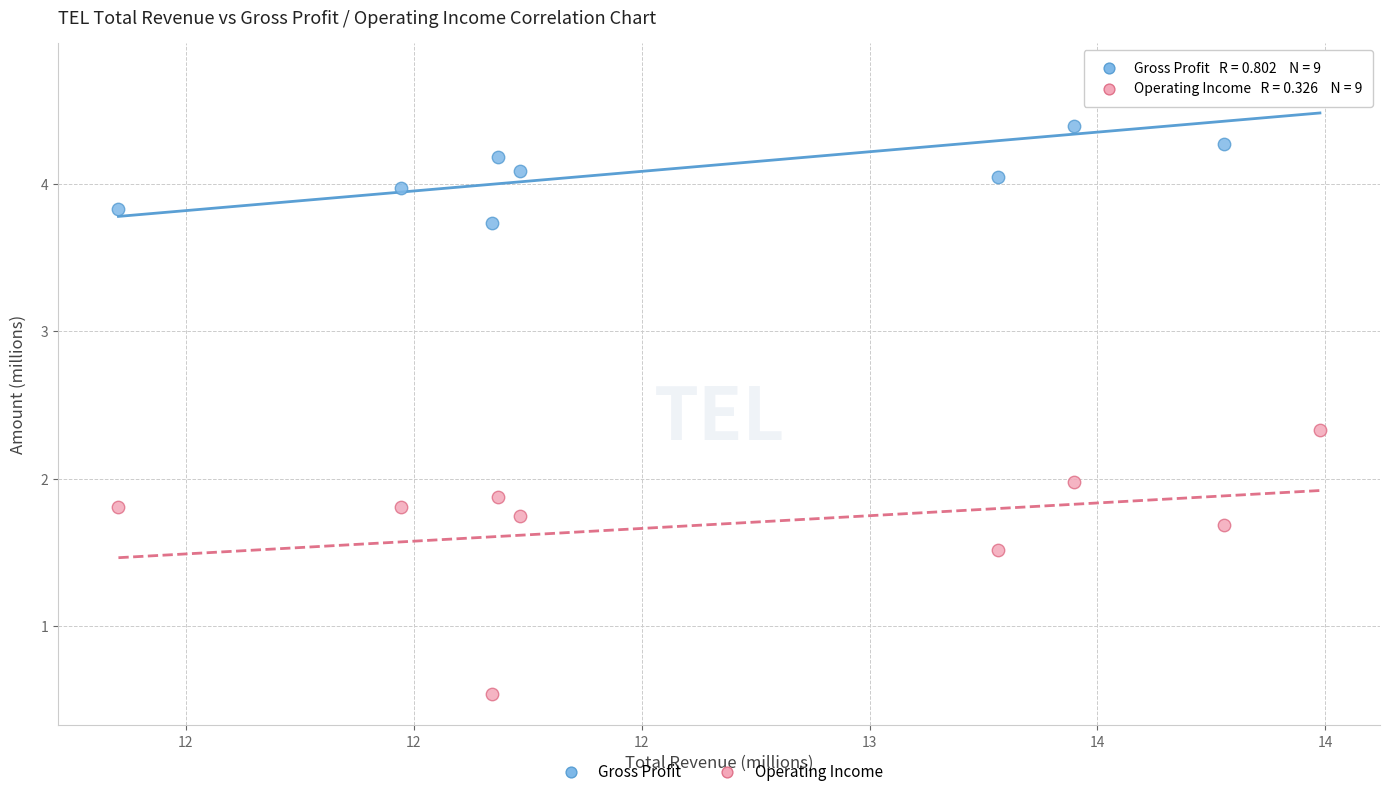

Which series reaches the maximum Y coordinate?

Gross Profit